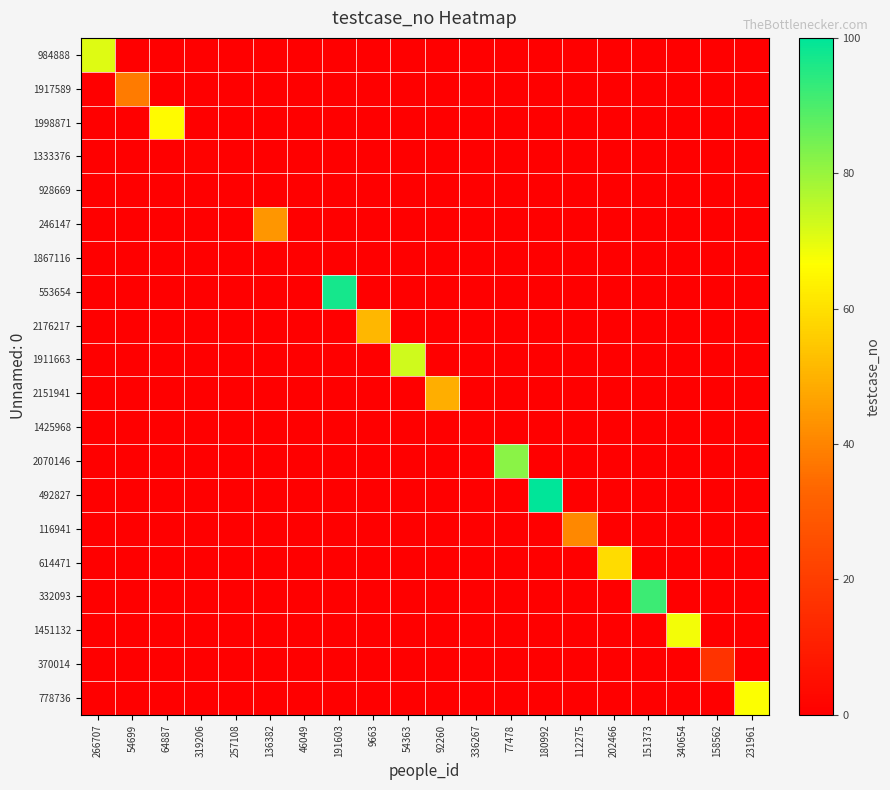

Reading left to right, transcribe all the data shown in this chart.

984888: 266707=71	54699=0	64887=0	319206=0	257108=0	136382=0	46049=0	191603=0	9663=0	54363=0	92260=0	336267=0	77478=0	180992=0	112275=0	202466=0	151373=0	340654=0	158562=0	231961=0
1917589: 266707=0	54699=38	64887=0	319206=0	257108=0	136382=0	46049=0	191603=0	9663=0	54363=0	92260=0	336267=0	77478=0	180992=0	112275=0	202466=0	151373=0	340654=0	158562=0	231961=0
1998871: 266707=0	54699=0	64887=66	319206=0	257108=0	136382=0	46049=0	191603=0	9663=0	54363=0	92260=0	336267=0	77478=0	180992=0	112275=0	202466=0	151373=0	340654=0	158562=0	231961=0
1333376: 266707=0	54699=0	64887=0	319206=1	257108=0	136382=0	46049=0	191603=0	9663=0	54363=0	92260=0	336267=0	77478=0	180992=0	112275=0	202466=0	151373=0	340654=0	158562=0	231961=0
928669: 266707=0	54699=0	64887=0	319206=0	257108=0	136382=0	46049=0	191603=0	9663=0	54363=0	92260=0	336267=0	77478=0	180992=0	112275=0	202466=0	151373=0	340654=0	158562=0	231961=0
246147: 266707=0	54699=0	64887=0	319206=0	257108=0	136382=44	46049=0	191603=0	9663=0	54363=0	92260=0	336267=0	77478=0	180992=0	112275=0	202466=0	151373=0	340654=0	158562=0	231961=0
1867116: 266707=0	54699=0	64887=0	319206=0	257108=0	136382=0	46049=0	191603=0	9663=0	54363=0	92260=0	336267=0	77478=0	180992=0	112275=0	202466=0	151373=0	340654=0	158562=0	231961=0
553654: 266707=0	54699=0	64887=0	319206=0	257108=0	136382=0	46049=0	191603=97	9663=0	54363=0	92260=0	336267=0	77478=0	180992=0	112275=0	202466=0	151373=0	340654=0	158562=0	231961=0
2176217: 266707=0	54699=0	64887=0	319206=0	257108=0	136382=0	46049=0	191603=0	9663=51	54363=0	92260=0	336267=0	77478=0	180992=0	112275=0	202466=0	151373=0	340654=0	158562=0	231961=0
1911663: 266707=0	54699=0	64887=0	319206=0	257108=0	136382=0	46049=0	191603=0	9663=0	54363=73	92260=0	336267=0	77478=0	180992=0	112275=0	202466=0	151373=0	340654=0	158562=0	231961=0
2151941: 266707=0	54699=0	64887=0	319206=0	257108=0	136382=0	46049=0	191603=0	9663=0	54363=0	92260=49	336267=0	77478=0	180992=0	112275=0	202466=0	151373=0	340654=0	158562=0	231961=0
1425968: 266707=0	54699=0	64887=0	319206=0	257108=0	136382=0	46049=0	191603=0	9663=0	54363=0	92260=0	336267=0	77478=0	180992=0	112275=0	202466=0	151373=0	340654=0	158562=0	231961=0
2070146: 266707=0	54699=0	64887=0	319206=0	257108=0	136382=0	46049=0	191603=0	9663=0	54363=0	92260=0	336267=0	77478=82	180992=0	112275=0	202466=0	151373=0	340654=0	158562=0	231961=0
492827: 266707=0	54699=0	64887=0	319206=0	257108=0	136382=0	46049=0	191603=0	9663=0	54363=0	92260=0	336267=0	77478=0	180992=100	112275=0	202466=0	151373=0	340654=0	158562=0	231961=0
116941: 266707=0	54699=0	64887=0	319206=0	257108=0	136382=0	46049=0	191603=0	9663=0	54363=0	92260=0	336267=0	77478=0	180992=0	112275=41	202466=0	151373=0	340654=0	158562=0	231961=0
614471: 266707=0	54699=0	64887=0	319206=0	257108=0	136382=0	46049=0	191603=0	9663=0	54363=0	92260=0	336267=0	77478=0	180992=0	112275=0	202466=59	151373=0	340654=0	158562=0	231961=0
332093: 266707=0	54699=0	64887=0	319206=0	257108=0	136382=0	46049=0	191603=0	9663=0	54363=0	92260=0	336267=0	77478=0	180992=0	112275=0	202466=0	151373=92	340654=0	158562=0	231961=0
1451132: 266707=0	54699=0	64887=0	319206=0	257108=0	136382=0	46049=0	191603=0	9663=0	54363=0	92260=0	336267=0	77478=0	180992=0	112275=0	202466=0	151373=0	340654=68	158562=0	231961=0
370014: 266707=0	54699=0	64887=0	319206=0	257108=0	136382=0	46049=0	191603=0	9663=0	54363=0	92260=0	336267=0	77478=0	180992=0	112275=0	202466=0	151373=0	340654=0	158562=17	231961=0
778736: 266707=0	54699=0	64887=0	319206=0	257108=0	136382=0	46049=0	191603=0	9663=0	54363=0	92260=0	336267=0	77478=0	180992=0	112275=0	202466=0	151373=0	340654=0	158562=0	231961=67